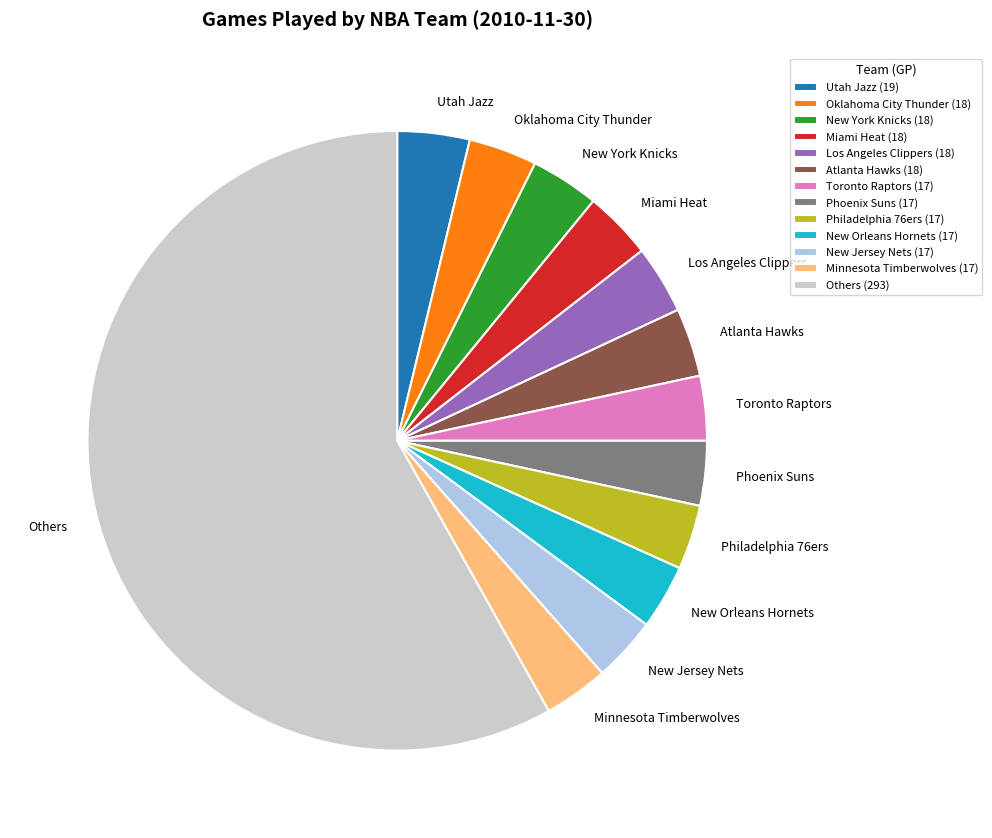

What is the ratio of the value at Phoenix Suns to the value at Atlanta Hawks?

0.9